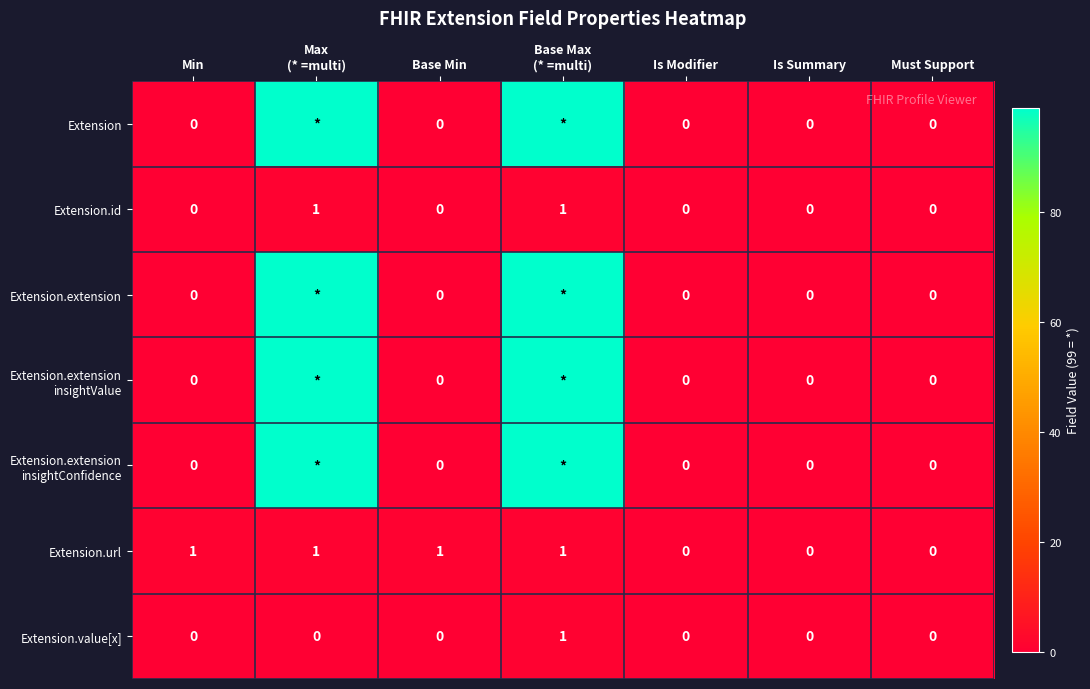

The Extension.id series shows 0 at Min. True or false?

True